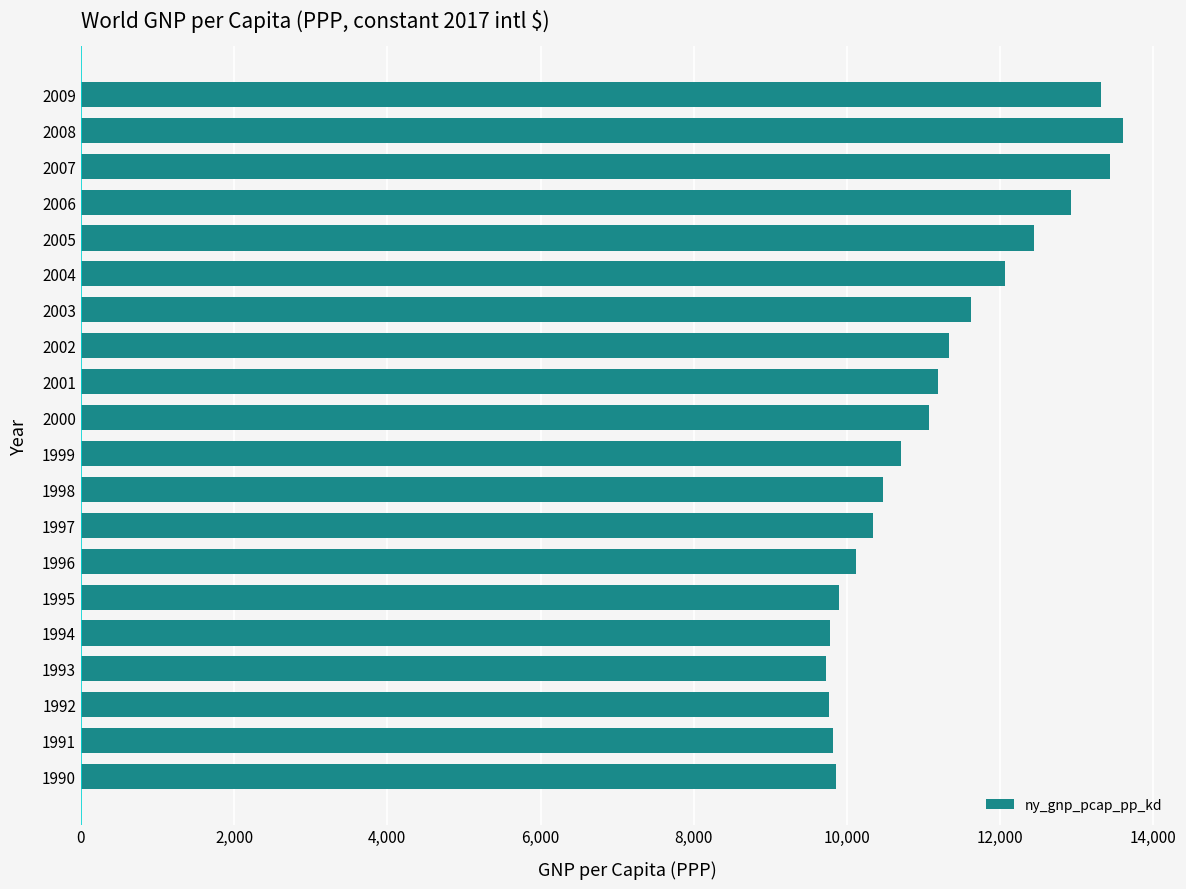

The value at 1995 is 9900.6. True or false?

True